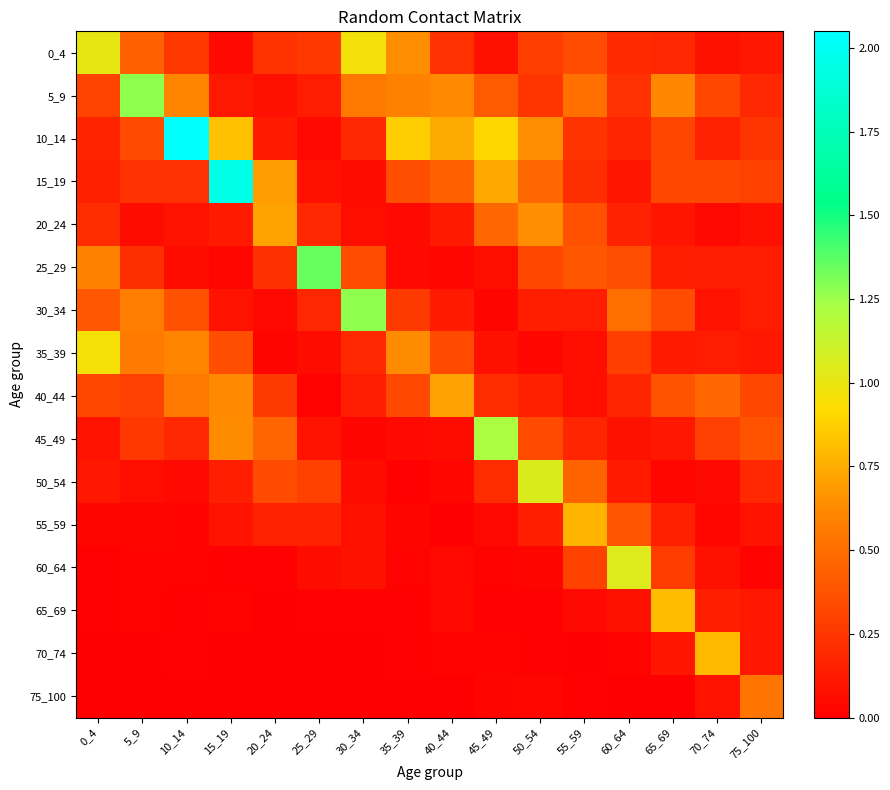

Reading right to left, list all the values displayed in this chart.

0_4: 75_100=0.1	70_74=0.1	65_69=0.2	60_64=0.2	55_59=0.3	50_54=0.3	45_49=0.1	40_44=0.2	35_39=0.6	30_34=1.0	25_29=0.3	20_24=0.2	15_19=0.1	10_14=0.3	5_9=0.4	0_4=1.0
5_9: 75_100=0.2	70_74=0.3	65_69=0.6	60_64=0.2	55_59=0.5	50_54=0.2	45_49=0.4	40_44=0.6	35_39=0.6	30_34=0.5	25_29=0.1	20_24=0.1	15_19=0.1	10_14=0.6	5_9=1.3	0_4=0.3
10_14: 75_100=0.2	70_74=0.2	65_69=0.3	60_64=0.2	55_59=0.2	50_54=0.6	45_49=0.9	40_44=0.7	35_39=0.9	30_34=0.2	25_29=0.1	20_24=0.1	15_19=0.8	10_14=2.0	5_9=0.3	0_4=0.2
15_19: 75_100=0.3	70_74=0.3	65_69=0.3	60_64=0.1	55_59=0.2	50_54=0.5	45_49=0.7	40_44=0.4	35_39=0.4	30_34=0.1	25_29=0.1	20_24=0.7	15_19=2.0	10_14=0.2	5_9=0.2	0_4=0.1
20_24: 75_100=0.1	70_74=0.0	65_69=0.1	60_64=0.2	55_59=0.4	50_54=0.6	45_49=0.5	40_44=0.1	35_39=0.1	30_34=0.1	25_29=0.2	20_24=0.7	15_19=0.1	10_14=0.1	5_9=0.1	0_4=0.2
25_29: 75_100=0.1	70_74=0.1	65_69=0.1	60_64=0.4	55_59=0.4	50_54=0.3	45_49=0.1	40_44=0.0	35_39=0.1	30_34=0.4	25_29=1.4	20_24=0.2	15_19=0.0	10_14=0.1	5_9=0.2	0_4=0.6
30_34: 75_100=0.1	70_74=0.1	65_69=0.4	60_64=0.5	55_59=0.1	50_54=0.1	45_49=0.0	40_44=0.1	35_39=0.3	30_34=1.3	25_29=0.2	20_24=0.0	15_19=0.1	10_14=0.4	5_9=0.6	0_4=0.4
35_39: 75_100=0.1	70_74=0.1	65_69=0.1	60_64=0.3	55_59=0.1	50_54=0.0	45_49=0.1	40_44=0.3	35_39=0.6	30_34=0.2	25_29=0.1	20_24=0.0	15_19=0.4	10_14=0.6	5_9=0.6	0_4=1.0
40_44: 75_100=0.3	70_74=0.5	65_69=0.4	60_64=0.2	55_59=0.1	50_54=0.1	45_49=0.2	40_44=0.7	35_39=0.3	30_34=0.1	25_29=0.0	20_24=0.3	15_19=0.6	10_14=0.5	5_9=0.3	0_4=0.3
45_49: 75_100=0.4	70_74=0.3	65_69=0.1	60_64=0.1	55_59=0.2	50_54=0.3	45_49=1.2	40_44=0.1	35_39=0.1	30_34=0.0	25_29=0.1	20_24=0.5	15_19=0.6	10_14=0.2	5_9=0.3	0_4=0.1
50_54: 75_100=0.2	70_74=0.1	65_69=0.0	60_64=0.1	55_59=0.4	50_54=1.1	45_49=0.2	40_44=0.0	35_39=0.0	30_34=0.1	25_29=0.3	20_24=0.3	15_19=0.1	10_14=0.1	5_9=0.1	0_4=0.1
55_59: 75_100=0.1	70_74=0.0	65_69=0.1	60_64=0.4	55_59=0.8	50_54=0.1	45_49=0.0	40_44=0.0	35_39=0.0	30_34=0.1	25_29=0.2	20_24=0.2	15_19=0.1	10_14=0.0	5_9=0.0	0_4=0.0
60_64: 75_100=0.0	70_74=0.1	65_69=0.3	60_64=1.0	55_59=0.3	50_54=0.0	45_49=0.0	40_44=0.0	35_39=0.0	30_34=0.1	25_29=0.1	20_24=0.0	15_19=0.0	10_14=0.0	5_9=0.0	0_4=0.0
65_69: 75_100=0.1	70_74=0.1	65_69=0.8	60_64=0.1	55_59=0.1	50_54=0.0	45_49=0.0	40_44=0.0	35_39=0.0	30_34=0.0	25_29=0.0	20_24=0.0	15_19=0.0	10_14=0.0	5_9=0.0	0_4=0.0
70_74: 75_100=0.1	70_74=0.8	65_69=0.1	60_64=0.0	55_59=0.0	50_54=0.0	45_49=0.0	40_44=0.0	35_39=0.0	30_34=0.0	25_29=0.0	20_24=0.0	15_19=0.0	10_14=0.0	5_9=0.0	0_4=0.0
75_100: 75_100=0.5	70_74=0.1	65_69=0.0	60_64=0.0	55_59=0.0	50_54=0.0	45_49=0.0	40_44=0.0	35_39=0.0	30_34=0.0	25_29=0.0	20_24=0.0	15_19=0.0	10_14=0.0	5_9=0.0	0_4=0.0